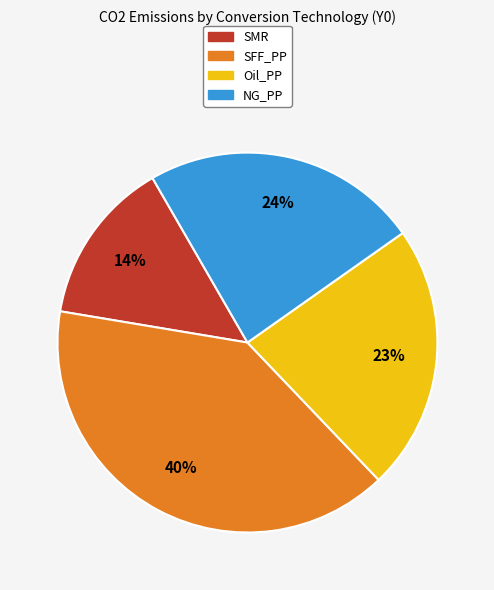

Does SFF_PP represent more than half of the total?

No